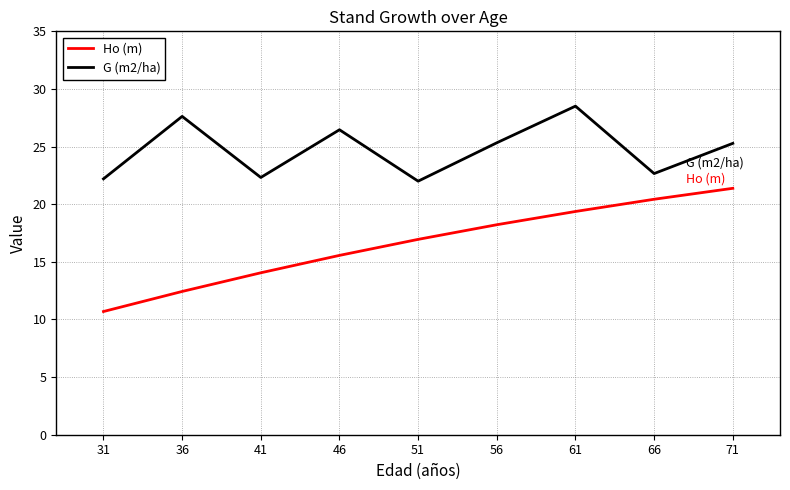

List the series in order of their overall mean, lowest first.

Ho (m), G (m2/ha)